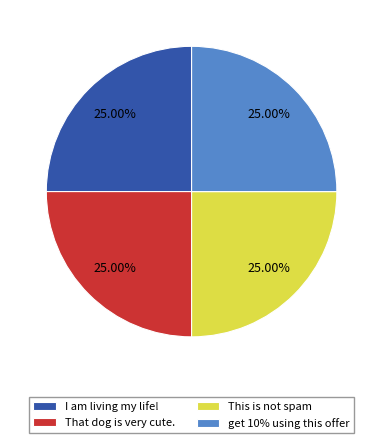

To the nearest percent, what is the combined percentage of get 10% using this offer and This is not spam?

50%